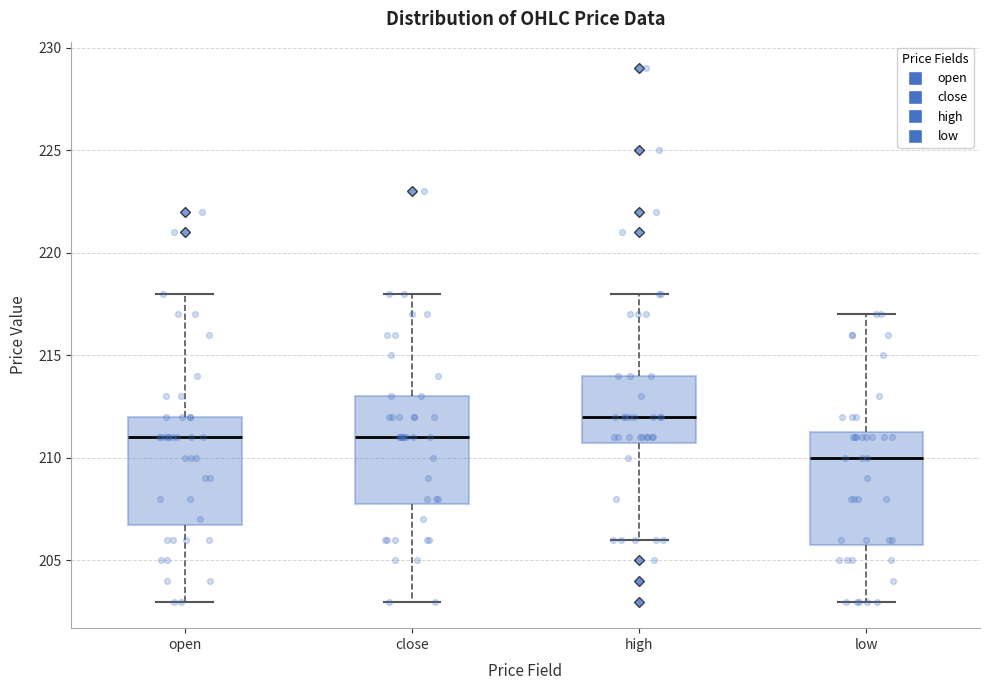

Which box's median line is the lowest?

low